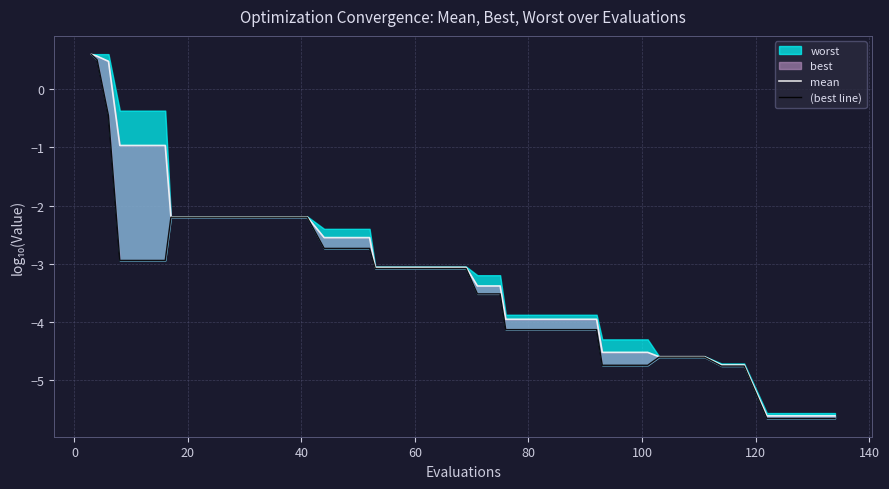

The value of mean at 10 is -3.0. True or false?

False